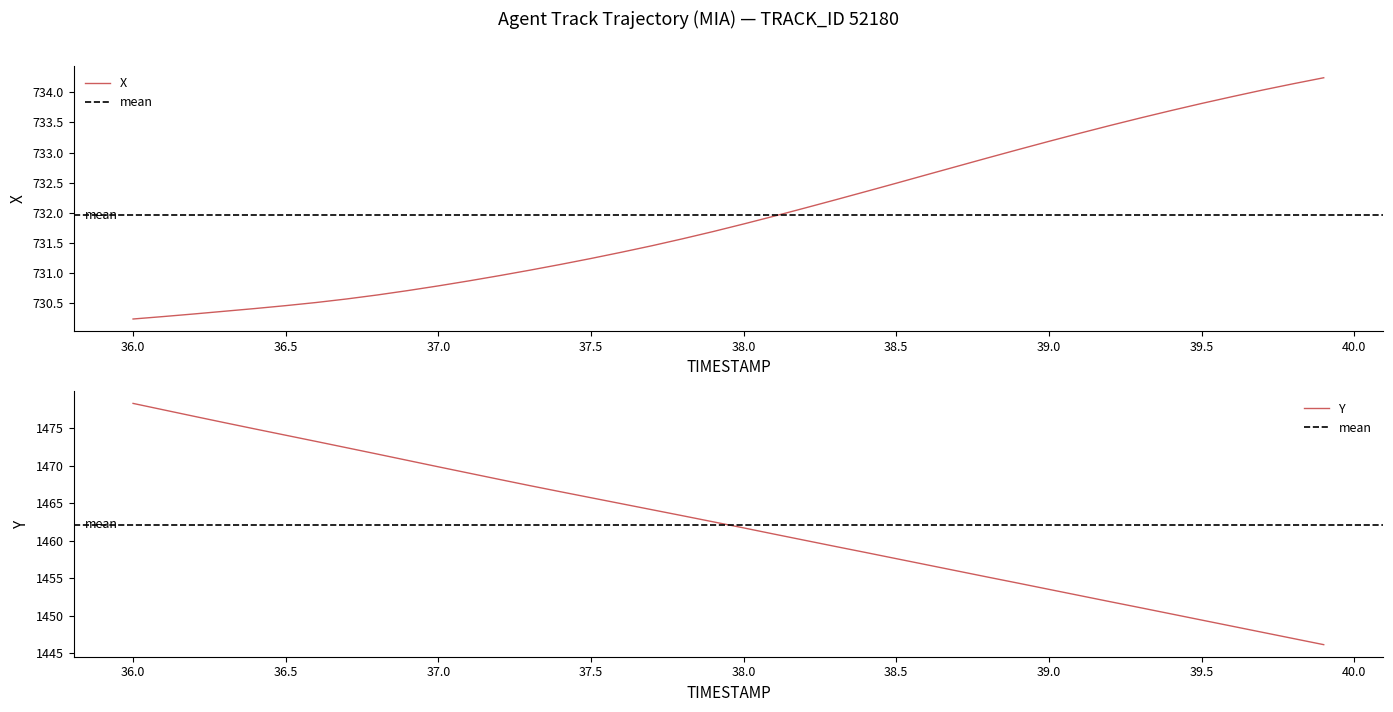

What is the highest value of the X series?

734.2